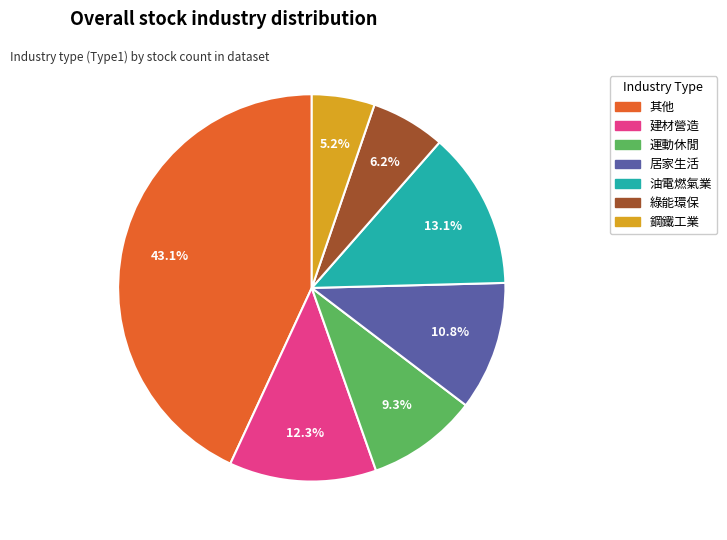

What percentage is the 其他 slice, to the nearest percent?

43%